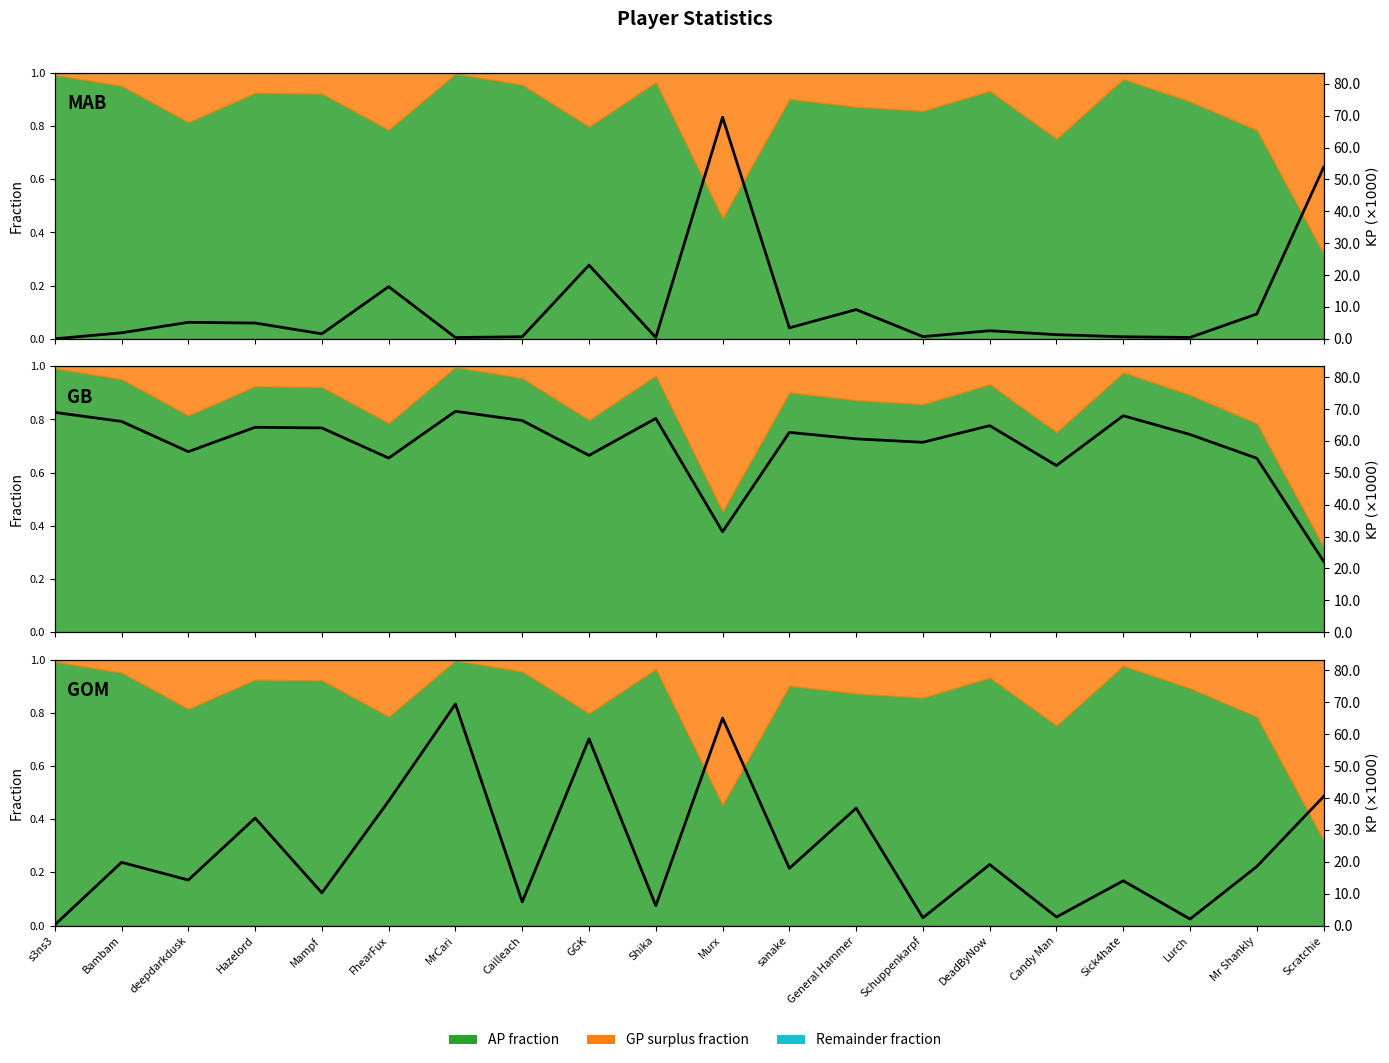

Where is the first local maximum?

Bambam